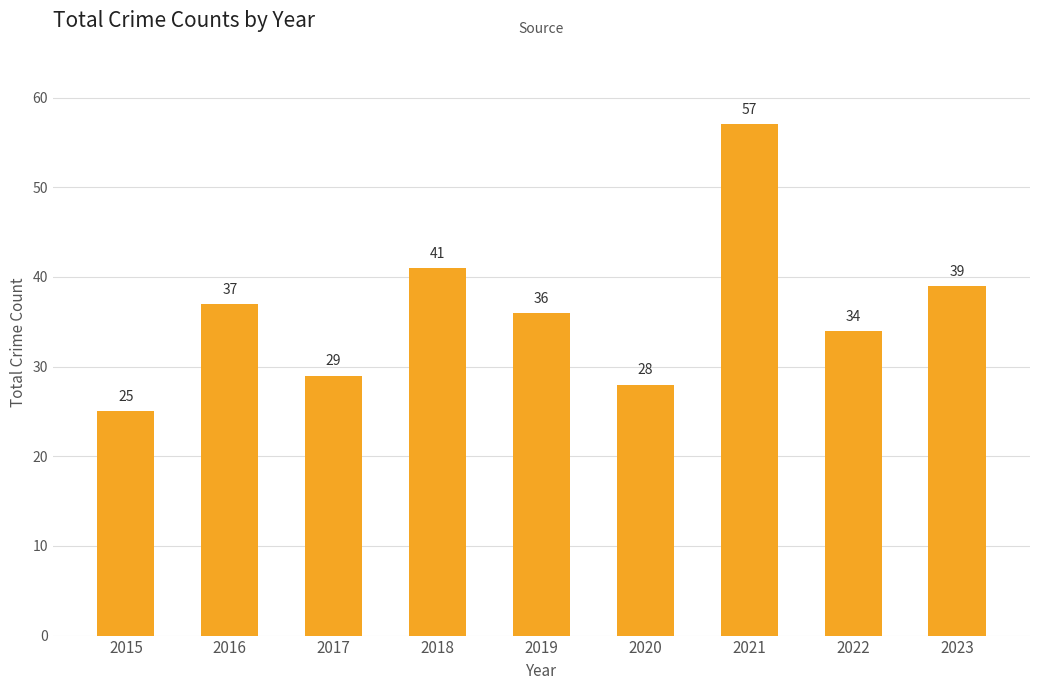

How many distinct data groups are displayed?

1